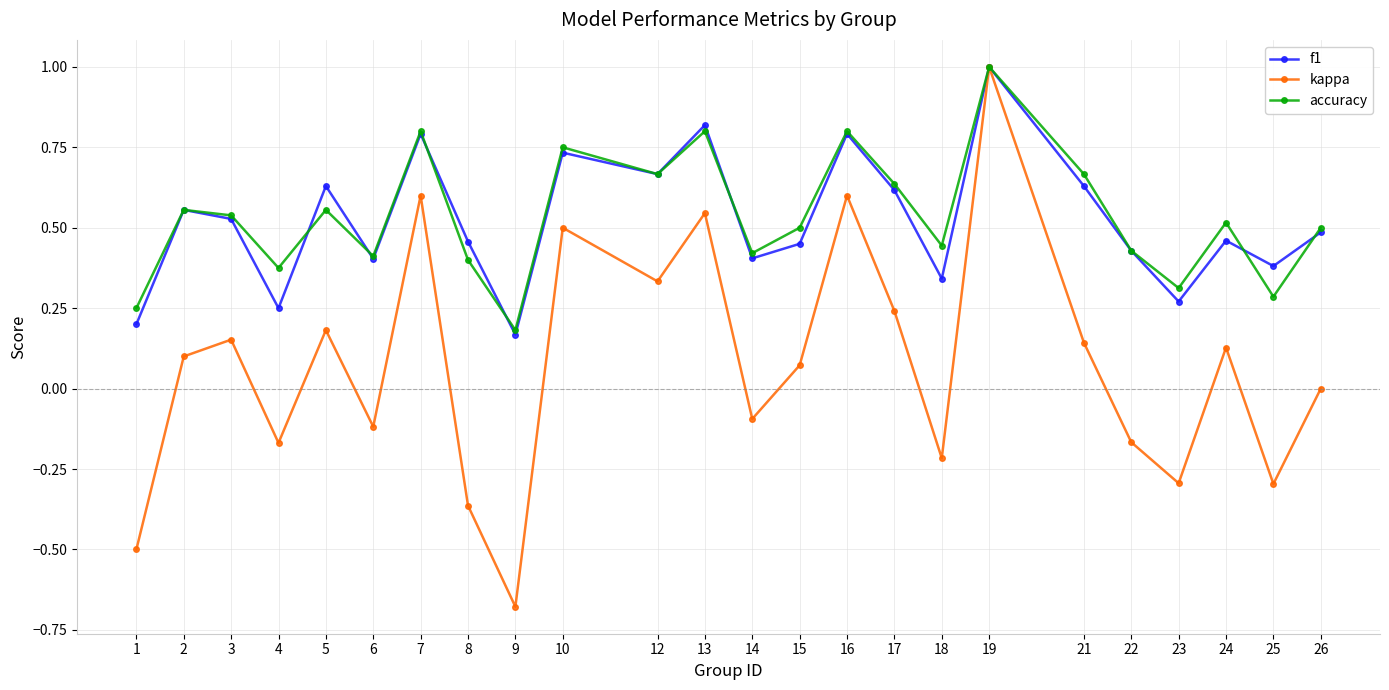

The kappa series shows -1.0 at 9. True or false?

False